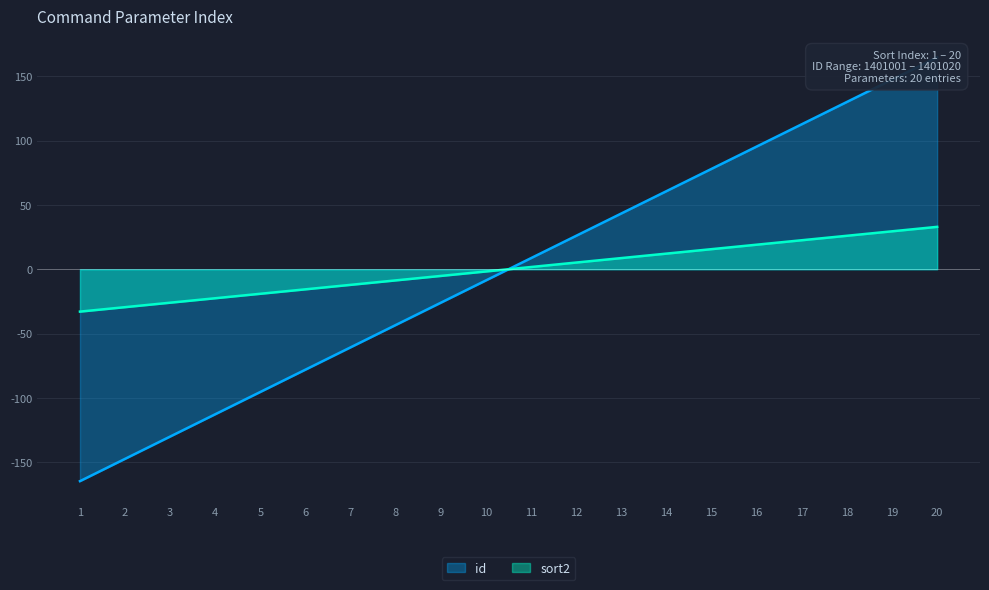

Is it true that sort2 equals 29.5 at 19?

True